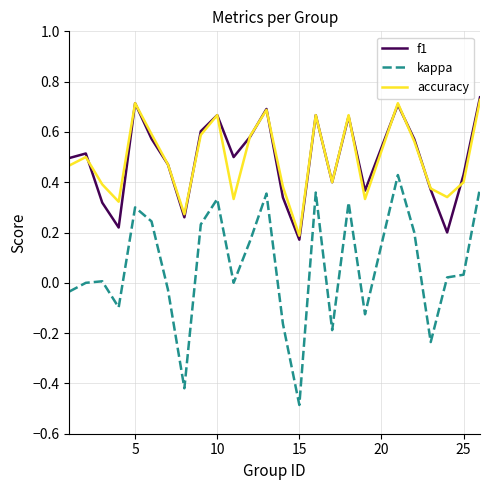

How many lines are shown in the chart?

3